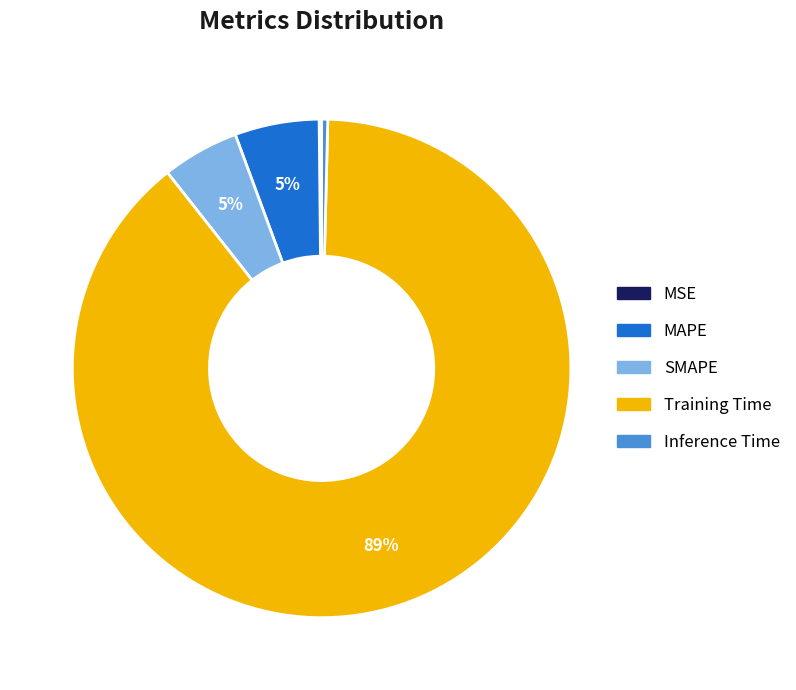

Do Training Time and SMAPE together represent more than half of the pie?

Yes